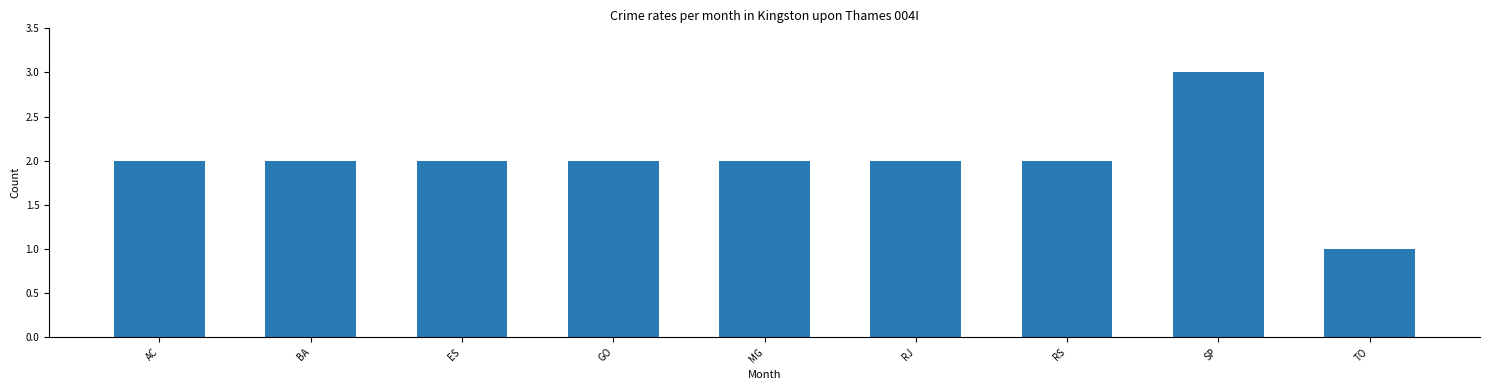

Count the values in the range 2 to 3.

8